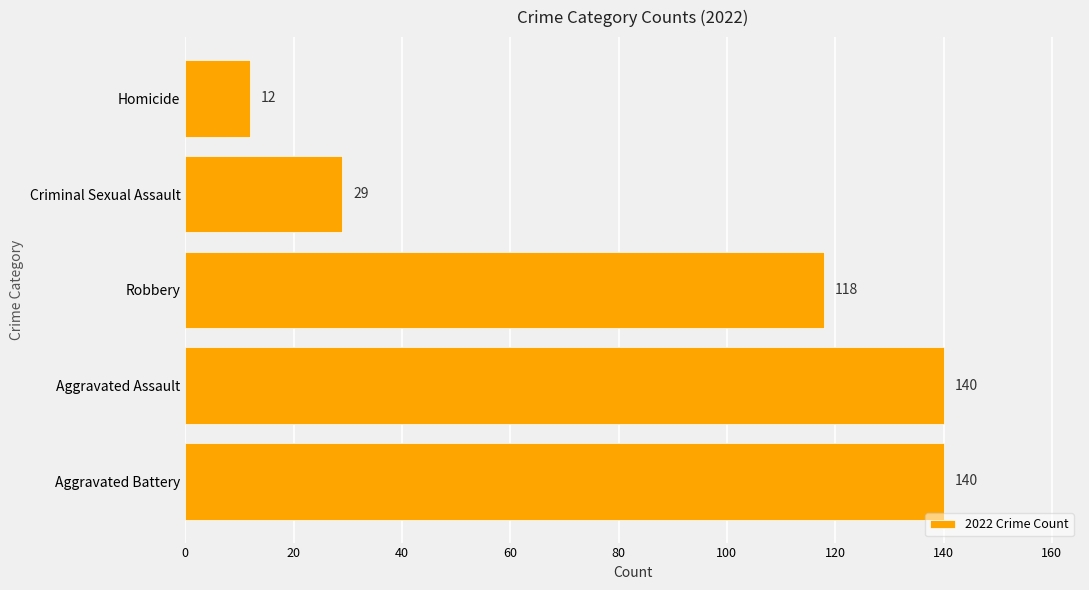

The chart shows a value of 12 at Homicide. True or false?

True